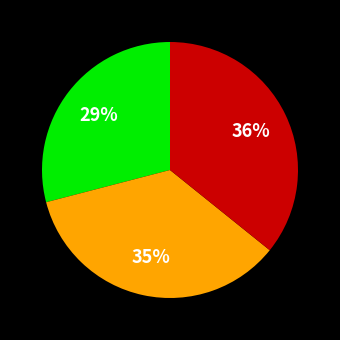

Is there any slice that represents more than half of the pie?

No